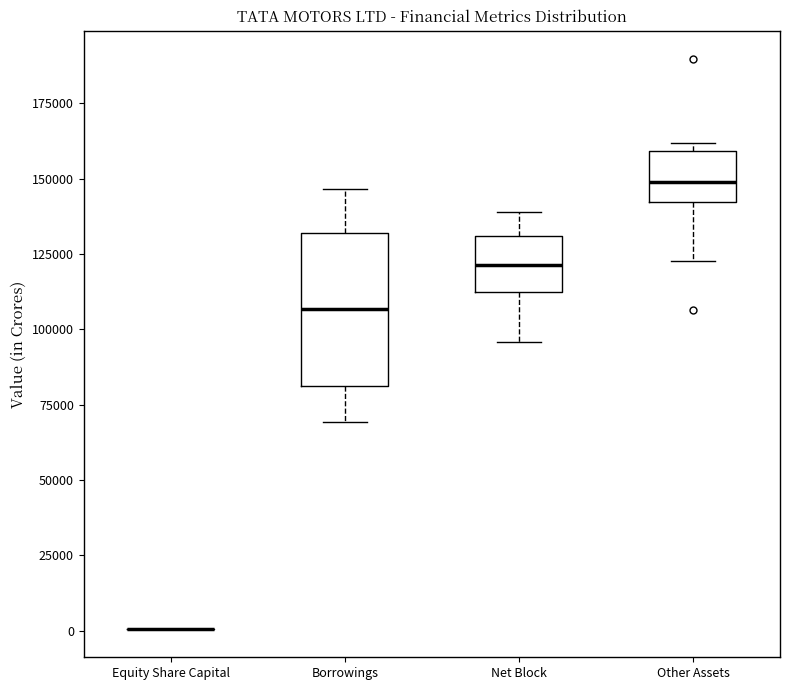

Which box is the tallest, from its lower edge to its upper edge?

Borrowings